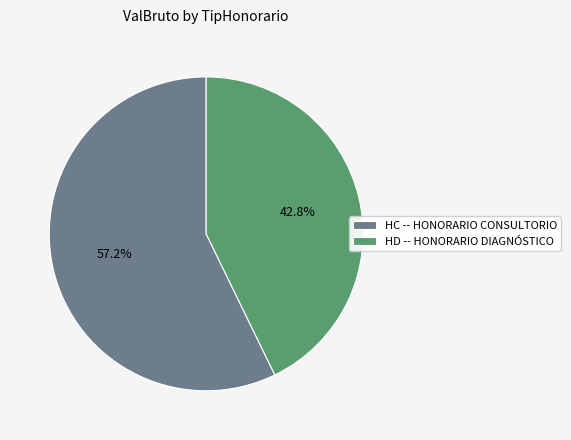

Combined, what portion of the pie is HC -- HONORARIO CONSULTORIO and HD -- HONORARIO DIAGNÓSTICO?

100.0%